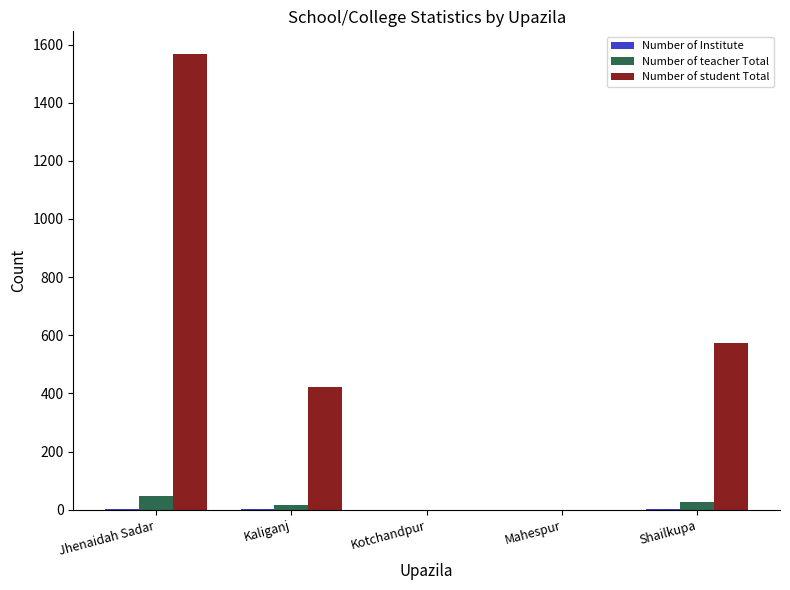

At which label is Number of student Total closest to 783?

Shailkupa